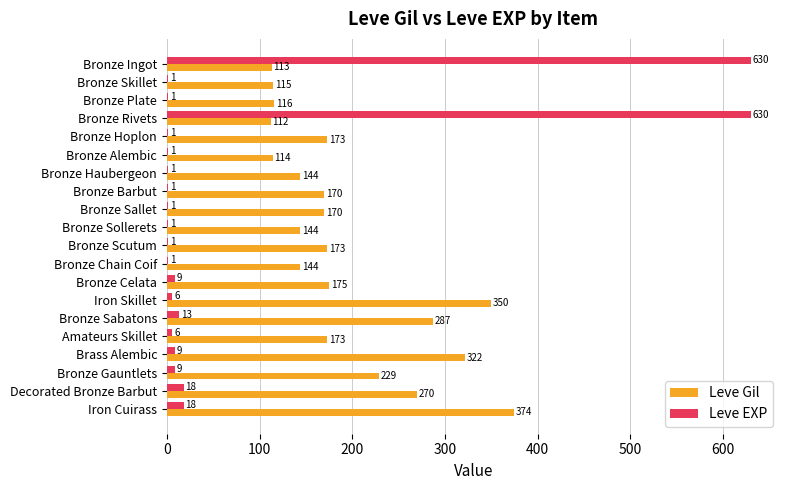

Where is Leve Gil nearest to the value 243?

Bronze Gauntlets